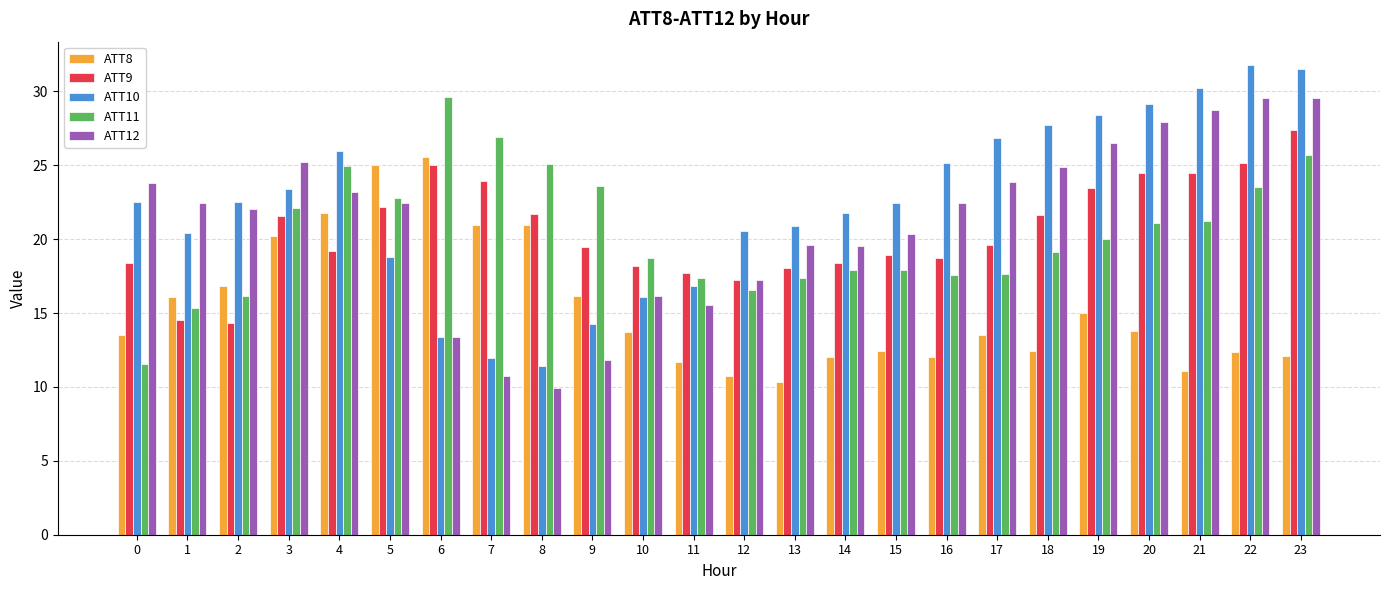

Does the chart contain any negative values?

No